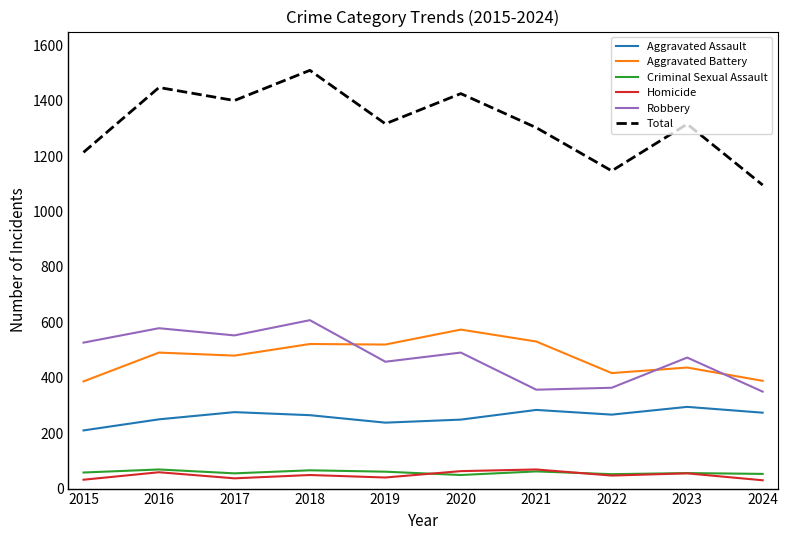

How many interior local peaks does the Robbery series have?

4